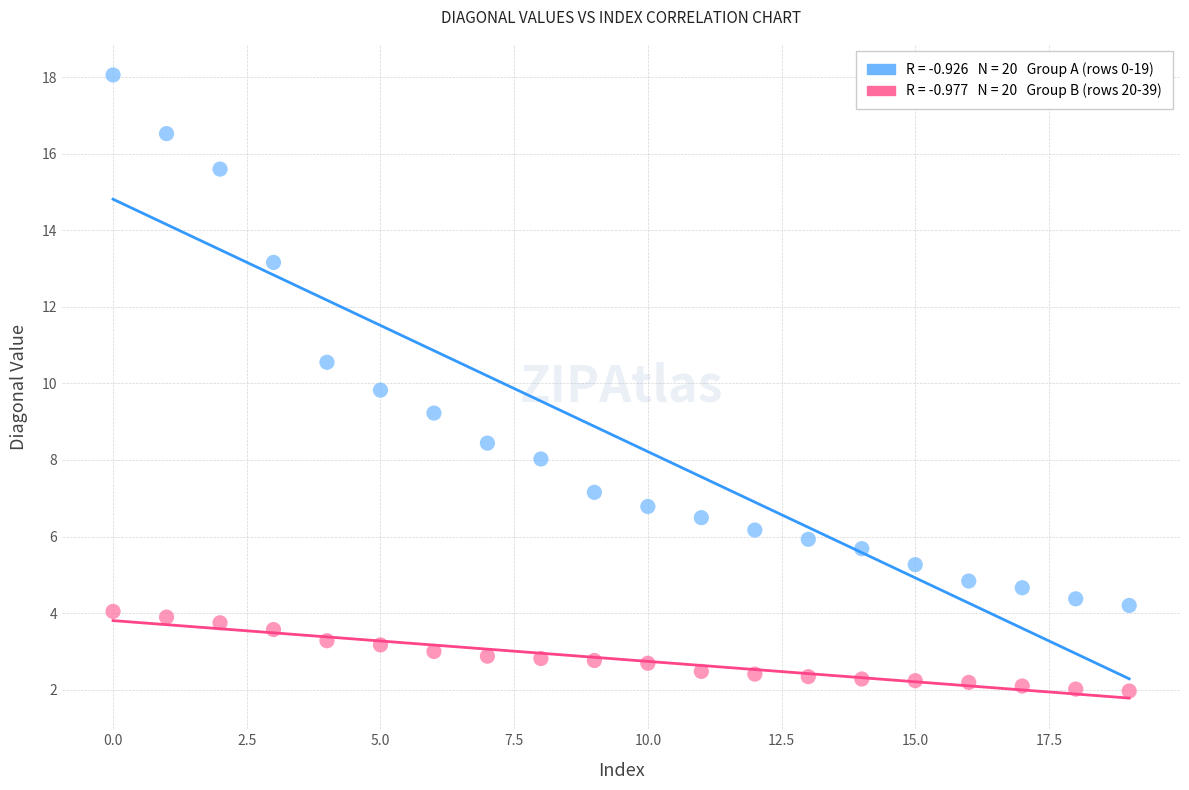

Across all data points, what is the range of Y values (max minus min)?

16.1